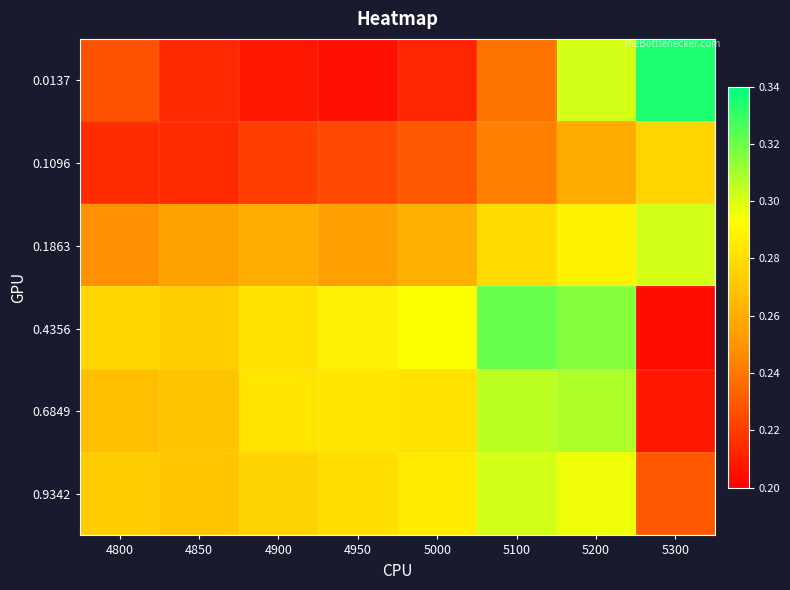

List the series in order of their peak value, highest first.

0.0137, 0.4356, 0.6849, 0.1863, 0.9342, 0.1096